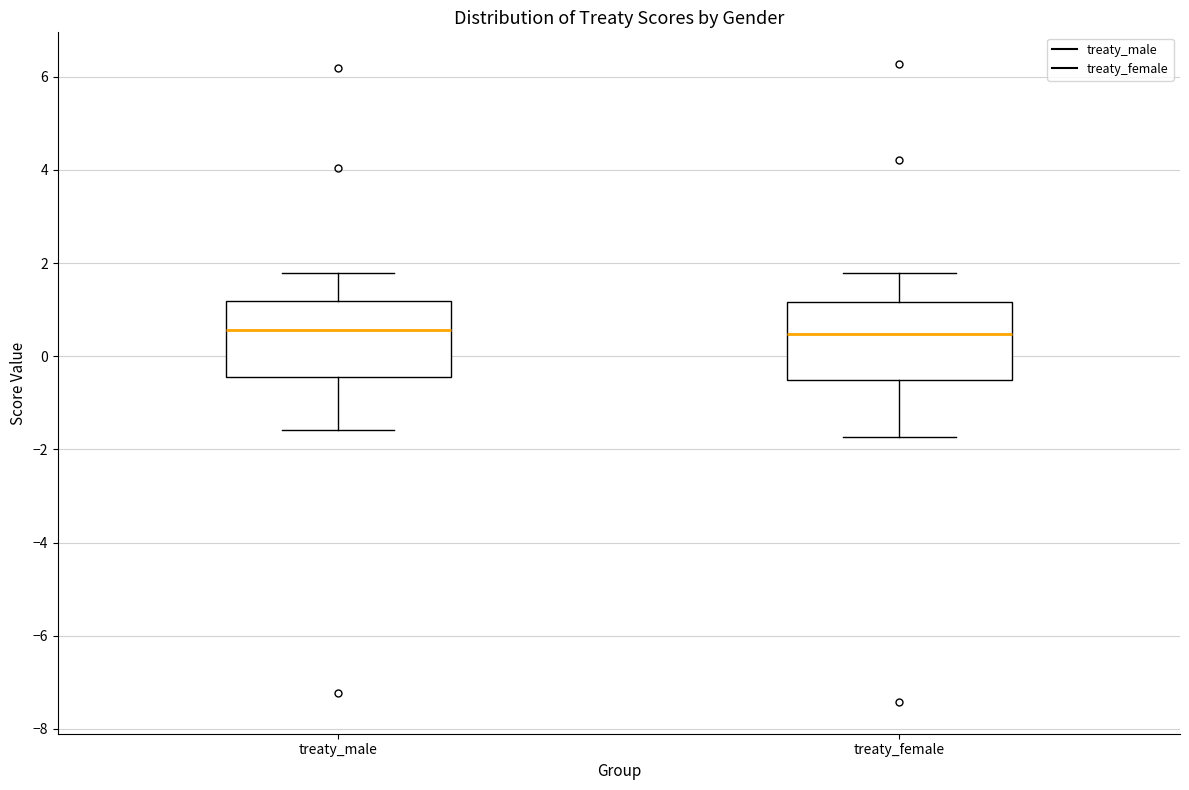

Where does the lower whisker of the box for treaty_male end on the y-axis? The values are not printed on the chart, so give them approximately, as read against the axis.

-1.6